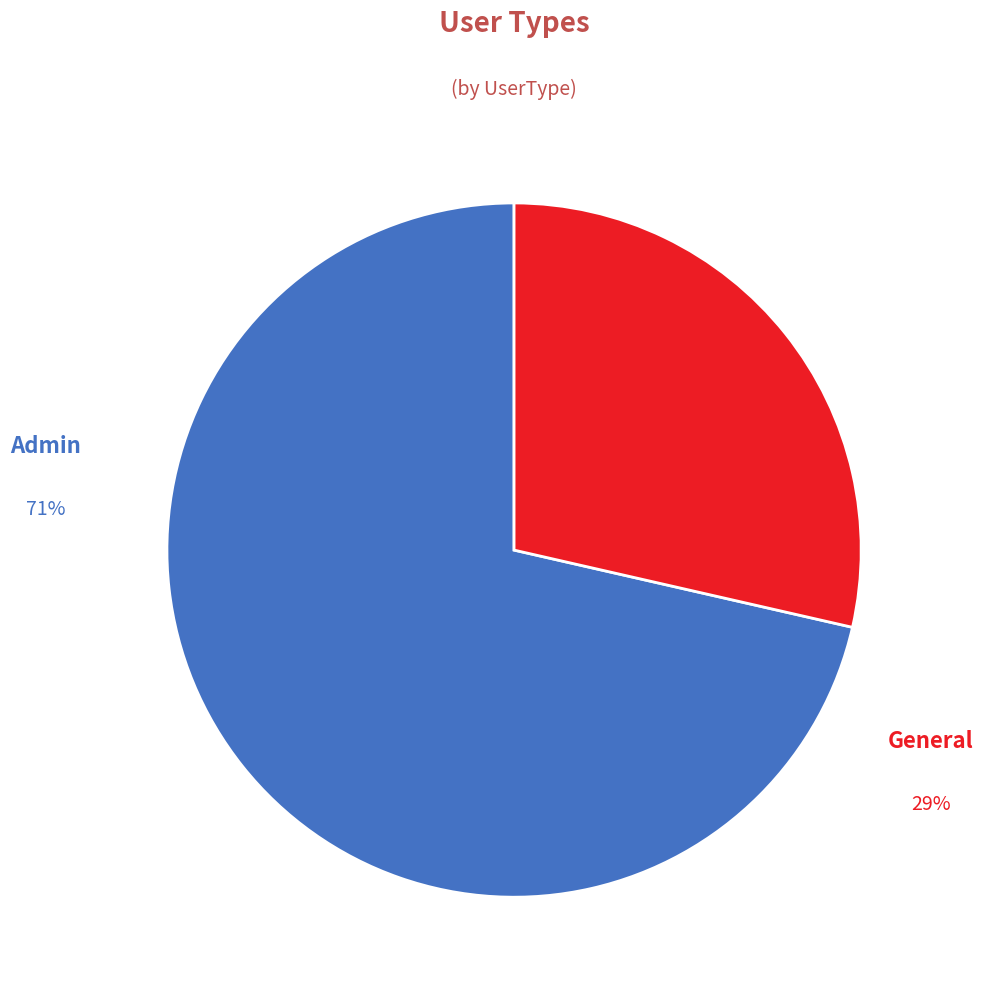

Does any single category account for the majority?

Yes